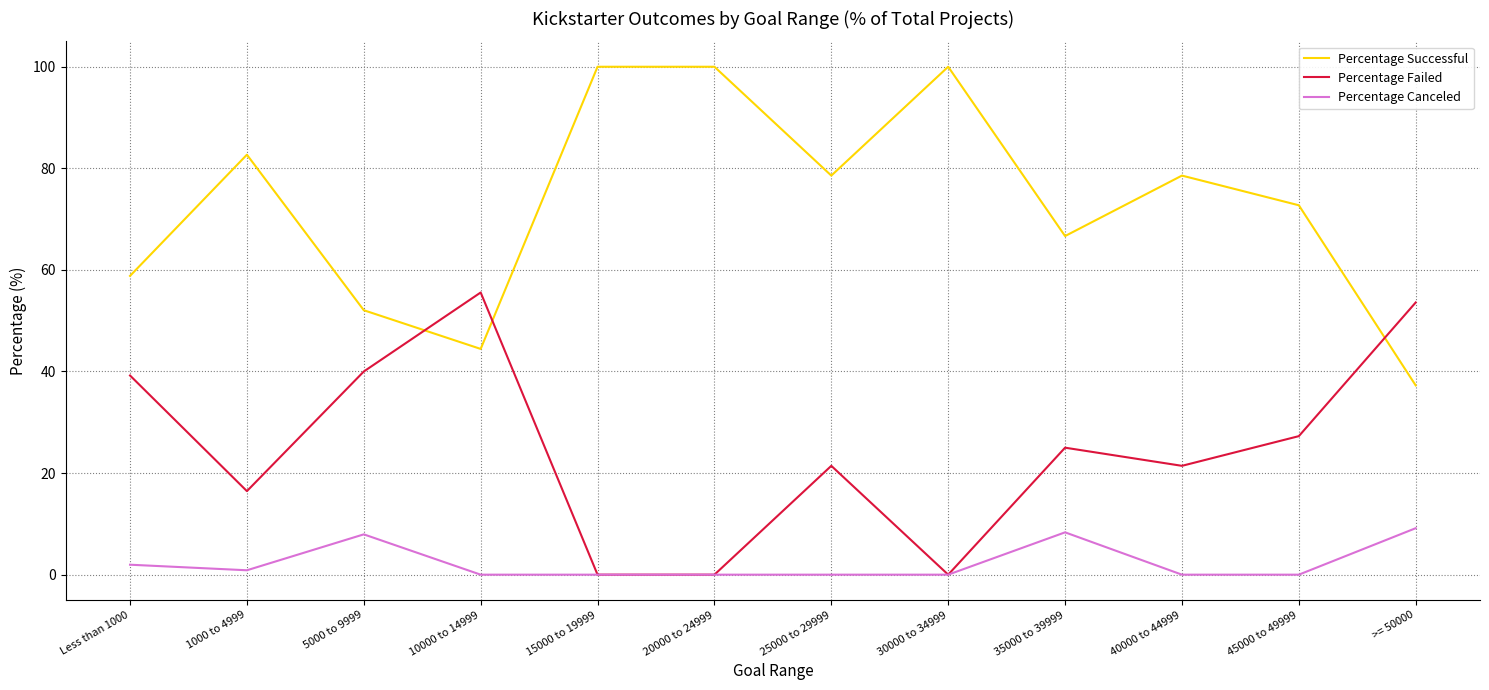

What is the sum of the Percentage Canceled values at Less than 1000 and 15000 to 19999?

2.0